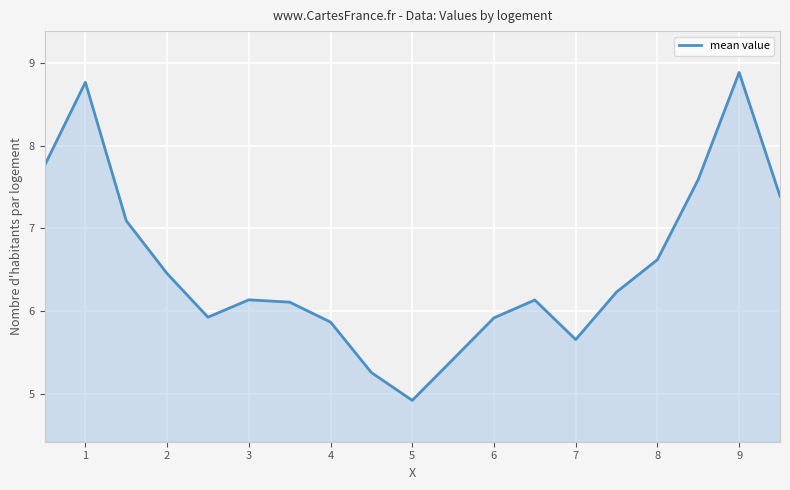

What is the average value?

6.5